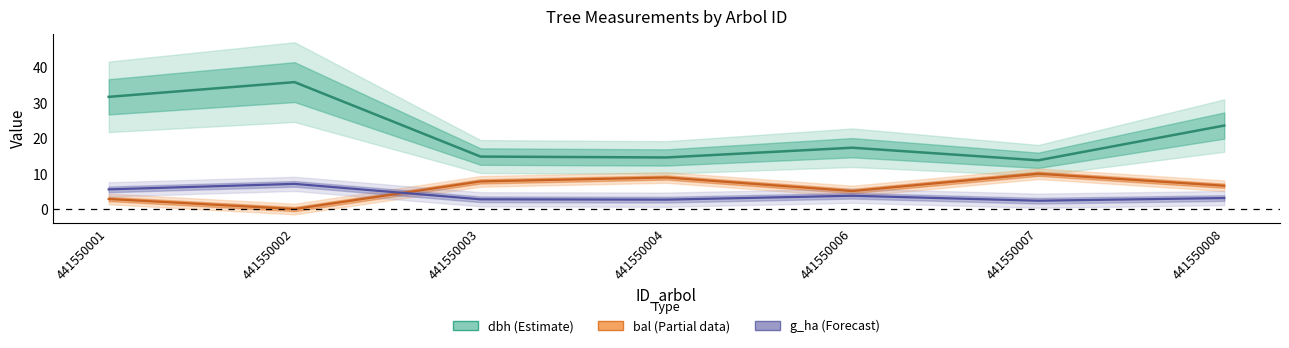

Reading right to left, transcribe all the data shown in this chart.

dbh: 441550008=23.6	441550007=13.8	441550006=17.3	441550004=14.6	441550003=14.8	441550002=35.8	441550001=31.6
bal: 441550008=6.6	441550007=10.0	441550006=5.1	441550004=8.9	441550003=7.8	441550002=0.0	441550001=2.8
g_ha: 441550008=3.1	441550007=2.3	441550006=3.8	441550004=2.7	441550003=2.8	441550002=7.1	441550001=5.6